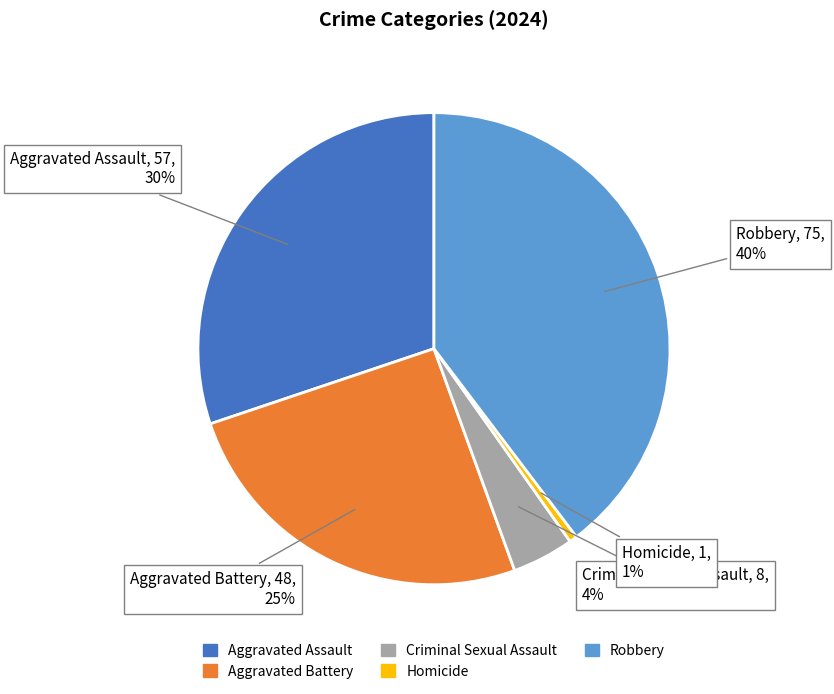

To the nearest percent, what is the difference between the Aggravated Battery and Aggravated Assault slice percentages?

5%